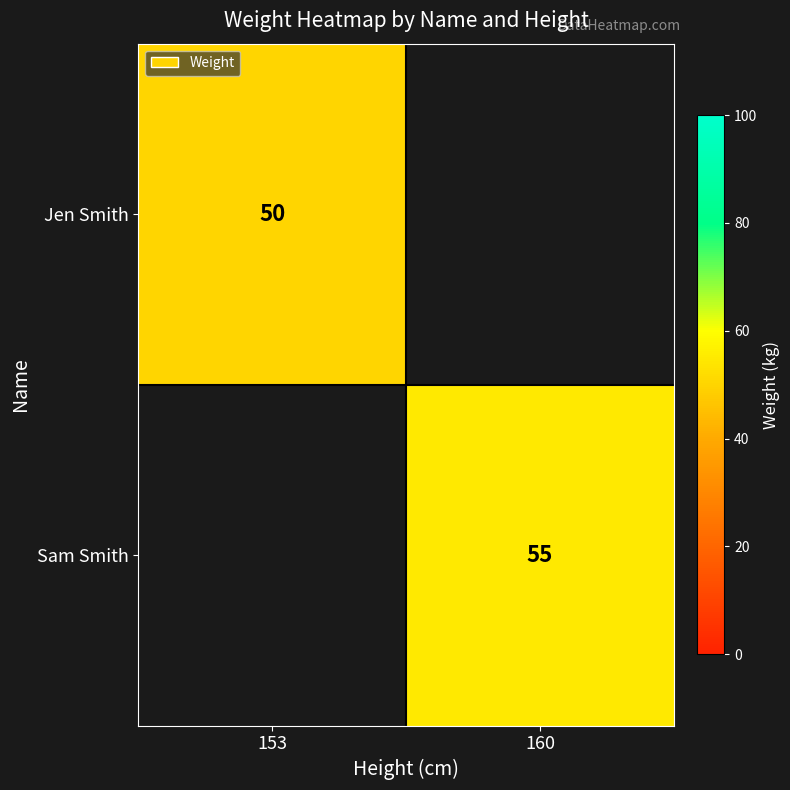

Between 153 and 160, which is larger?

160